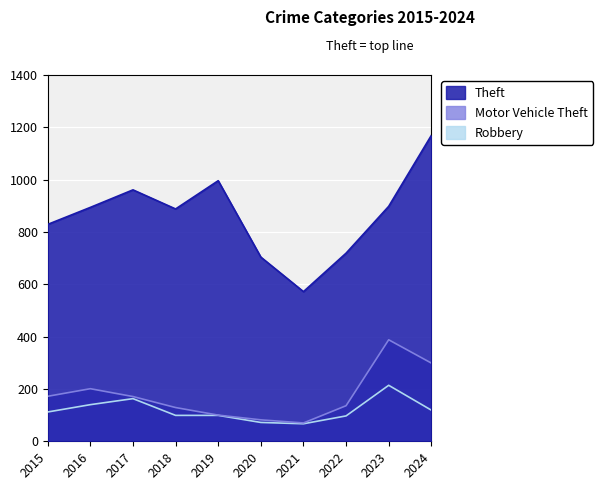

What is the sum of the Robbery values at 2017 and 2022?

260